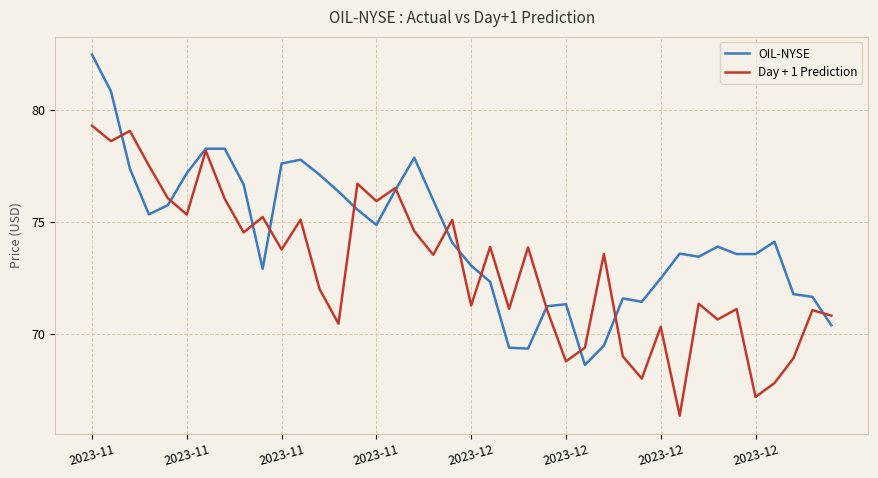

Which series has the widest spread of values?

OIL-NYSE